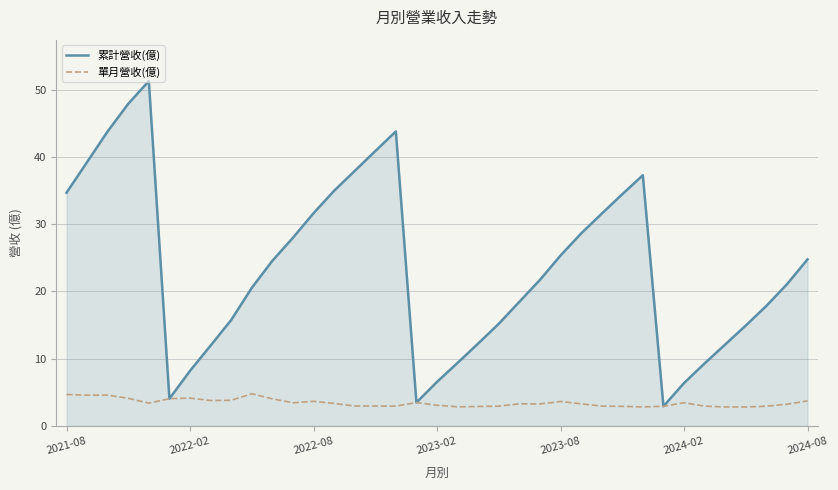

What is the lowest value of the 累計營收(億) series?

2.9